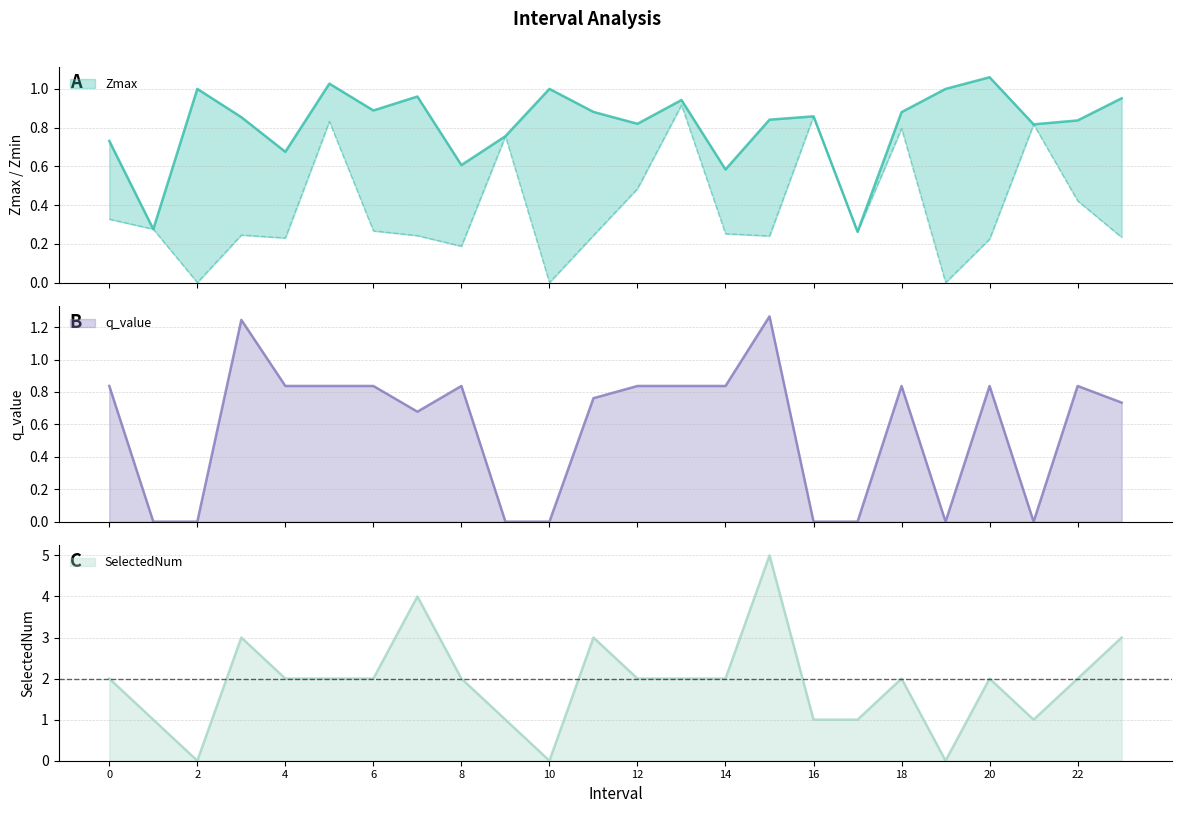

What is the value of the SelectedNum point at the 13th from the left?

2.0